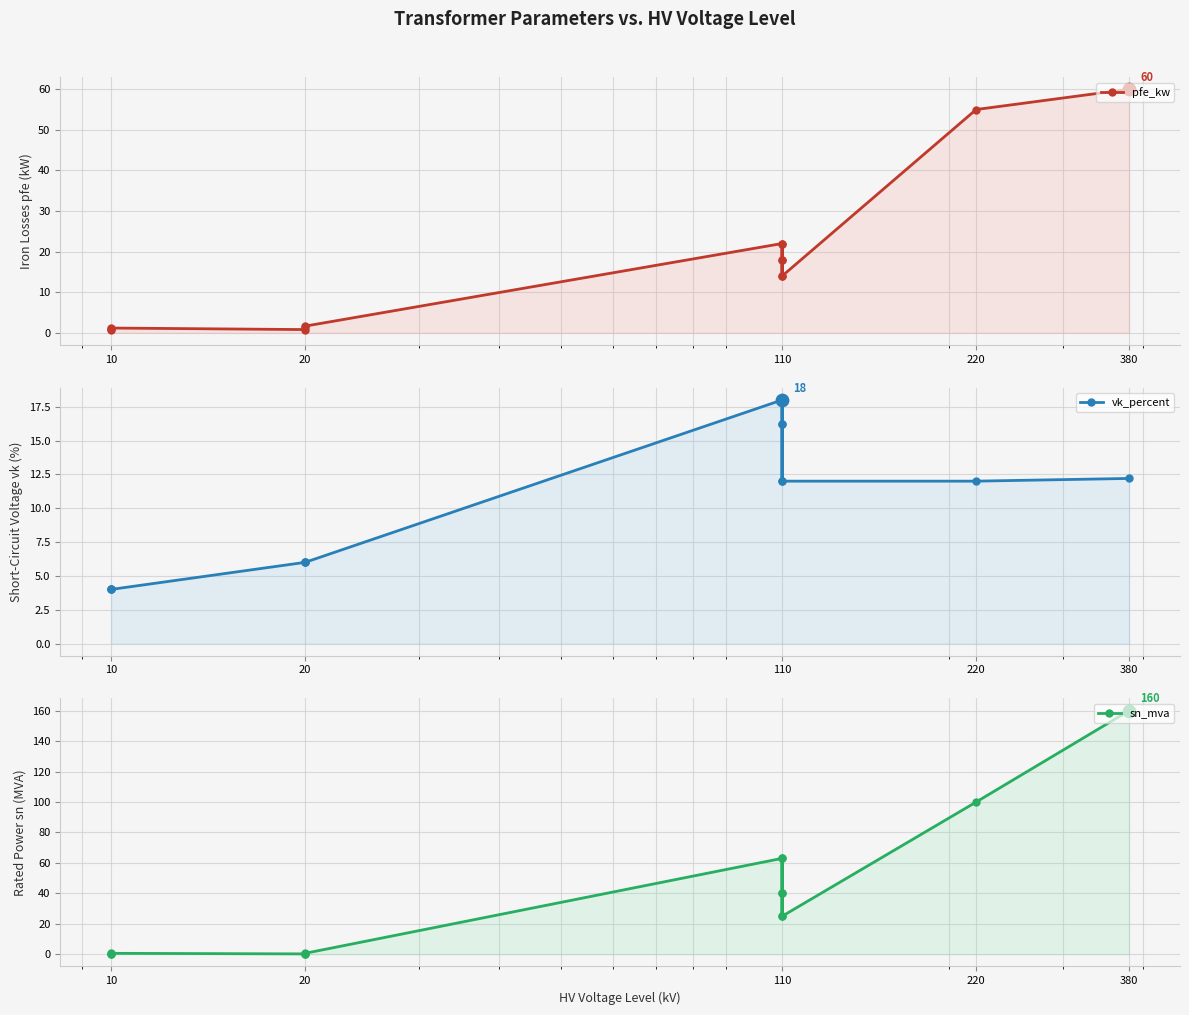

Which series has the widest spread of Y values?

sn_mva